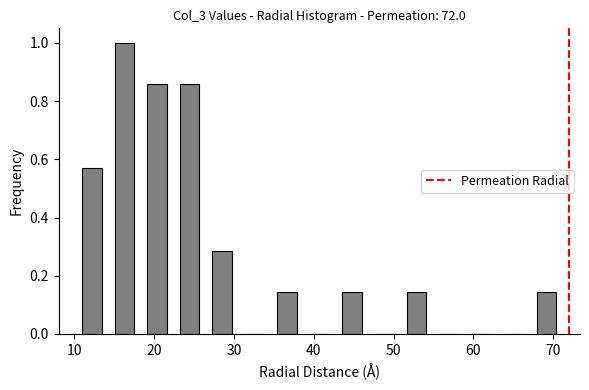

Reading left to right, transcribe this chart: for each bar, give the range it covers on the x-axis and its height. Neither the bar edges nor the heights are printed on the chart, so give them approximately, as read against the axes.

11 to 15: 0.58
15 to 19: 1.00
19 to 23: 0.86
23 to 27: 0.86
27 to 31: 0.28
31 to 35: 0
35 to 39: 0.14
39 to 44: 0
44 to 48: 0.14
48 to 52: 0
52 to 56: 0.14
56 to 60: 0
60 to 64: 0
64 to 68: 0
68 to 72: 0.14